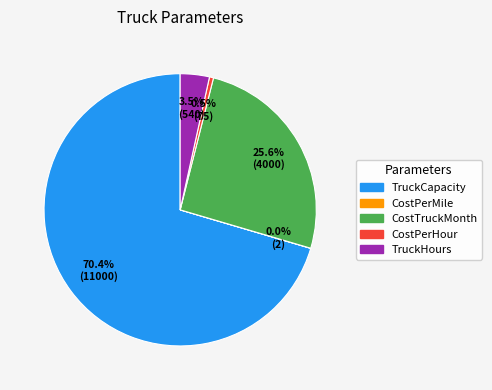

Approximately how many times larger is the value at TruckCapacity compared to CostPerHour?

146.7